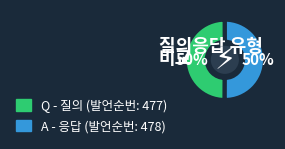

What percentage is the A slice, to the nearest percent?

50%